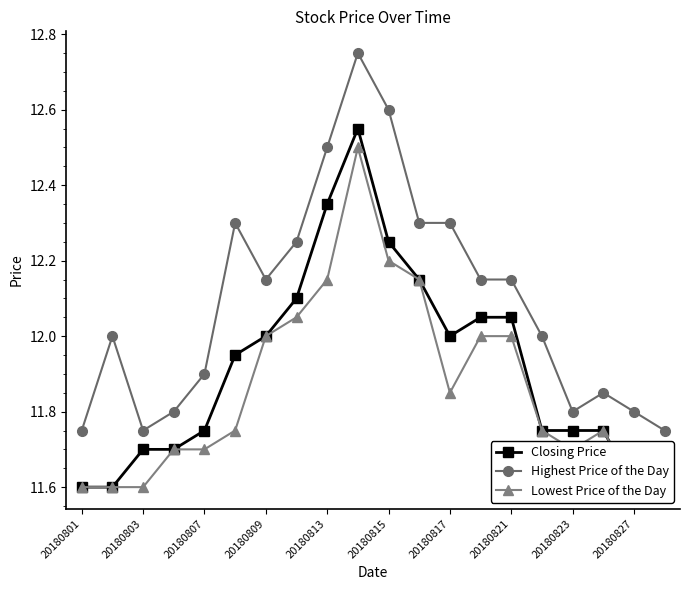

Is it true that Highest Price of the Day equals 4.5 at 20180821?

False